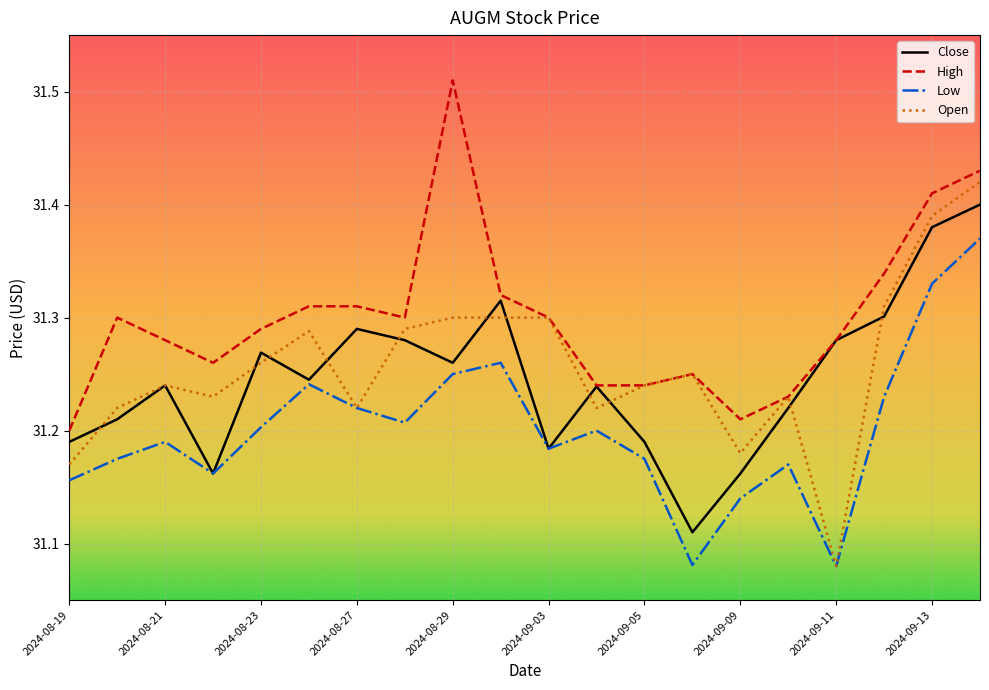

Rank the series by their maximum value, from highest to lowest.

High, Open, Close, Low